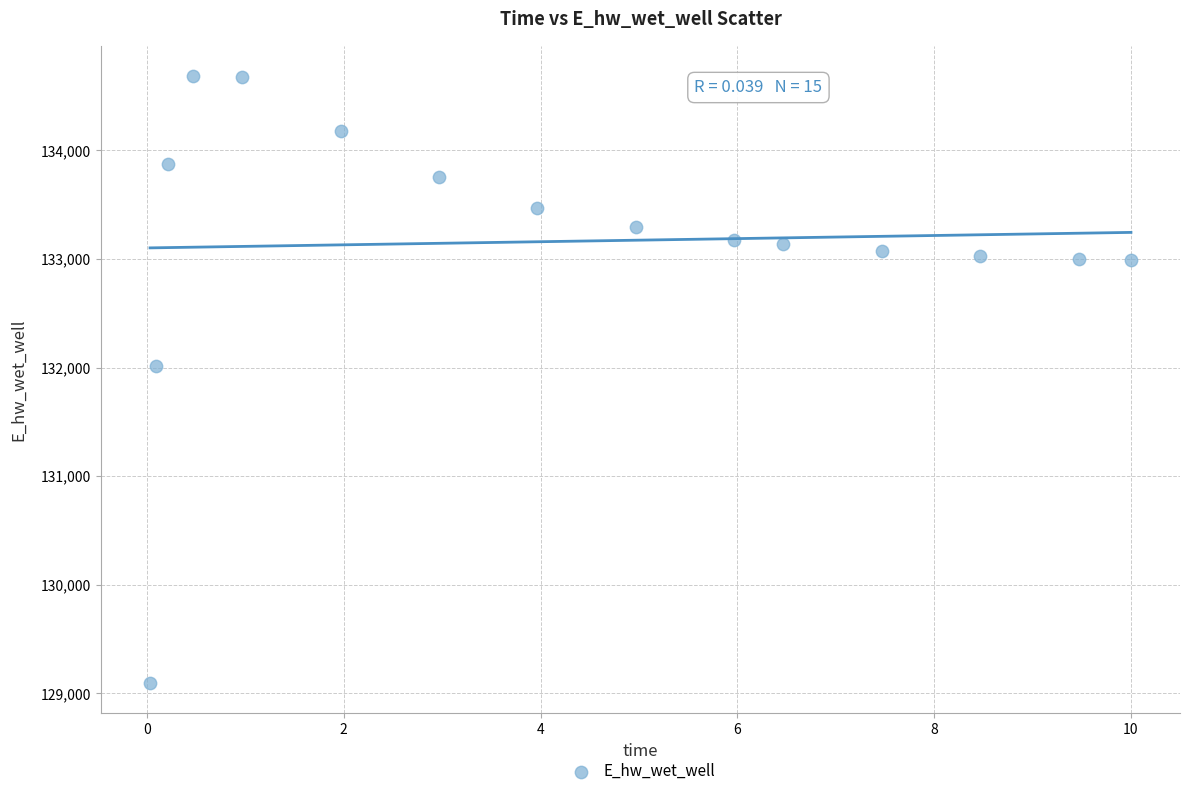

What Y value in the scatter plot is closest to 131889?

132010.9